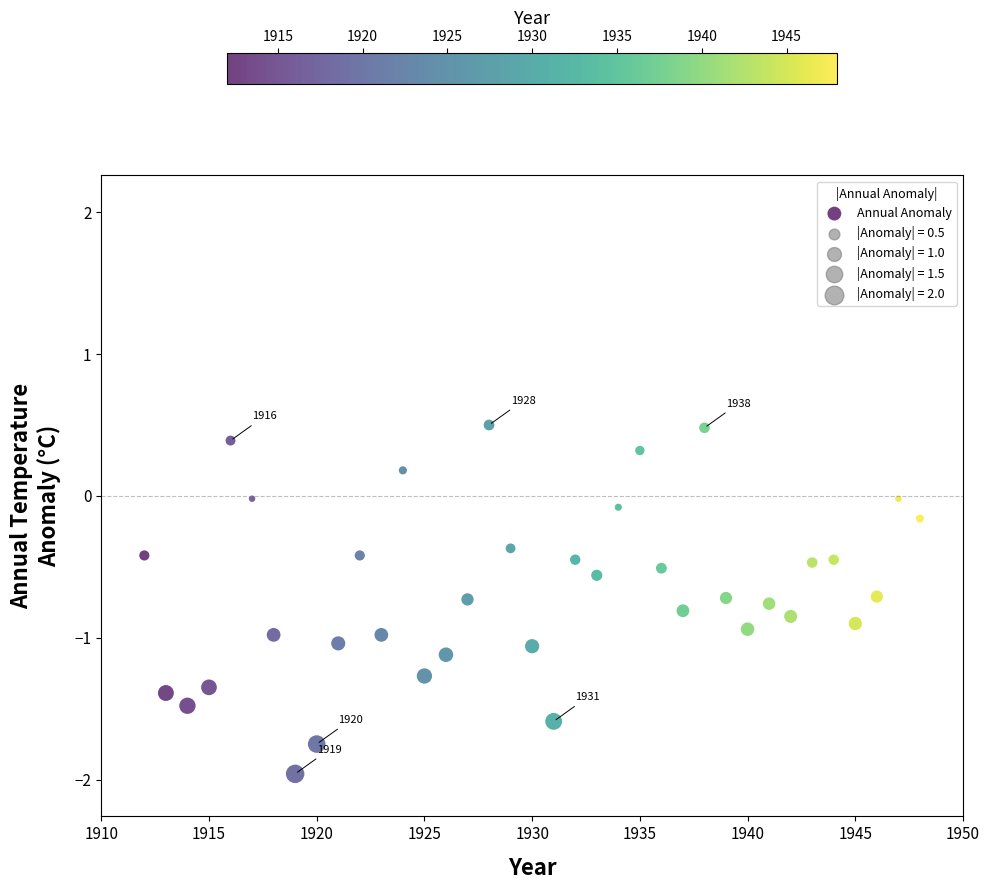

What is the range of X values (max minus min)?

36.0